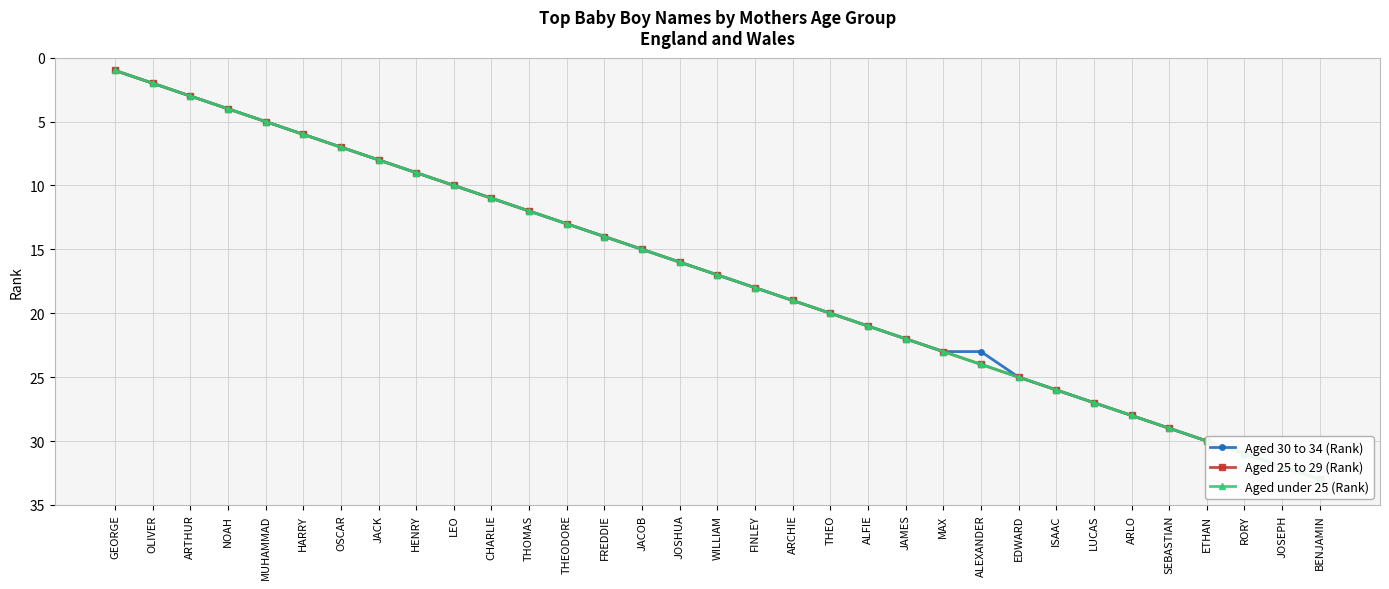

Reading right to left, transcribe all the data shown in this chart.

Aged 30 to 34 (Rank): 33	32	31	30	29	28	27	26	25	23	23	22	21	20	19	18	17	16	15	14	13	12	11	10	9	8	7	6	5	4	3	2	1
Aged 25 to 29 (Rank): 33	32	31	30	29	28	27	26	25	24	23	22	21	20	19	18	17	16	15	14	13	12	11	10	9	8	7	6	5	4	3	2	1
Aged under 25 (Rank): 33	32	31	30	29	28	27	26	25	24	23	22	21	20	19	18	17	16	15	14	13	12	11	10	9	8	7	6	5	4	3	2	1